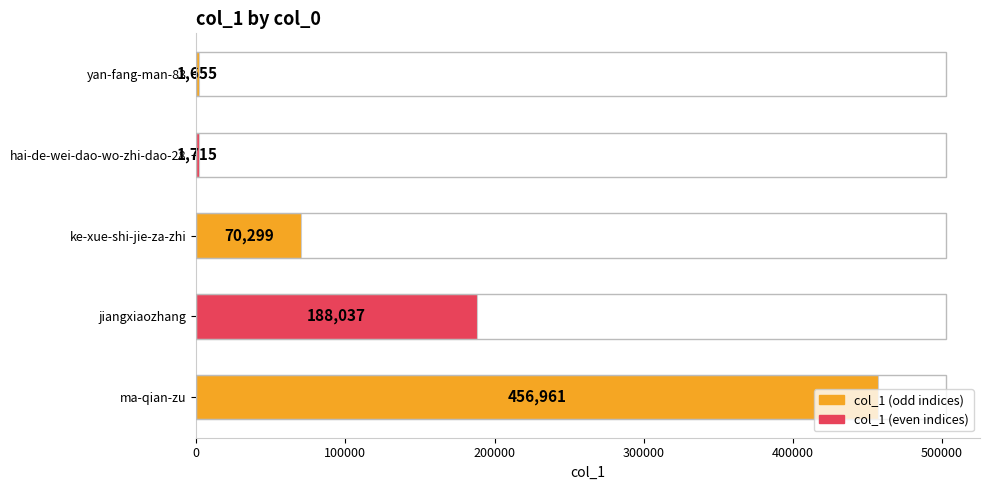

List the labels in order of value, smallest first.

yan-fang-man-83, hai-de-wei-dao-wo-zhi-dao-28, ke-xue-shi-jie-za-zhi, jiangxiaozhang, ma-qian-zu